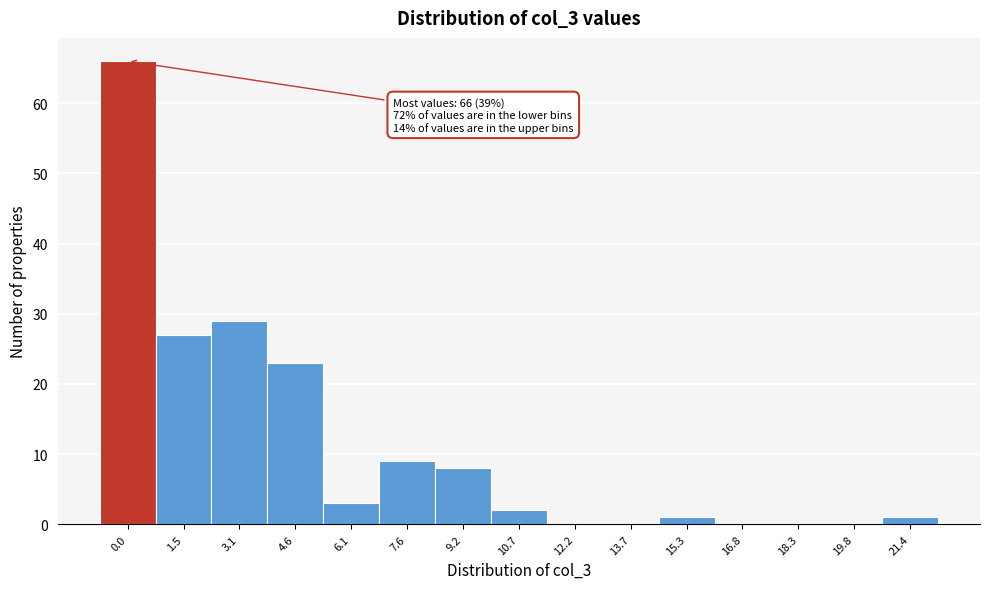

Reading right to left, list all the values displayed in this chart.

21.4=1	19.8=0	18.3=0	16.8=0	15.3=1	13.7=0	12.2=0	10.7=2	9.2=8	7.6=9	6.1=3	4.6=23	3.1=29	1.5=27	0.0=66